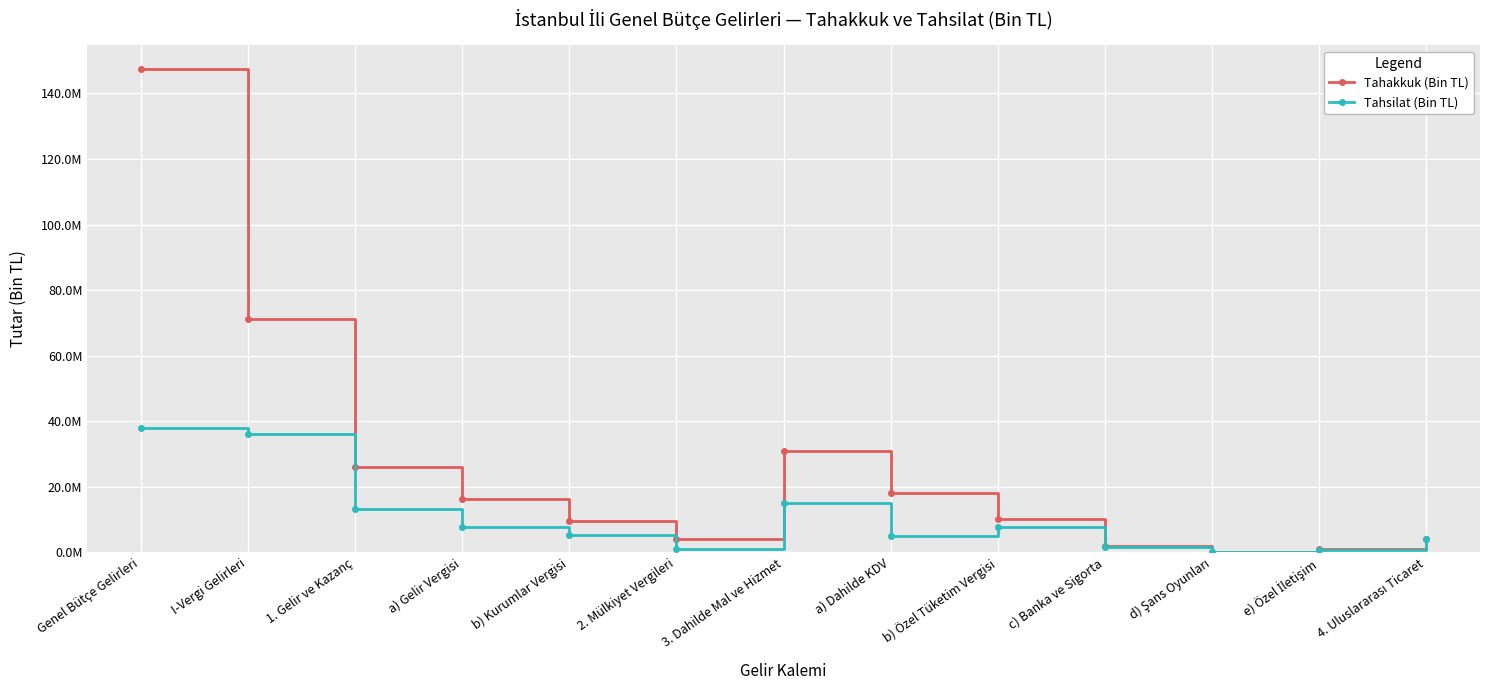

What are all the series names shown in the legend?

Tahakkuk (Bin TL), Tahsilat (Bin TL)